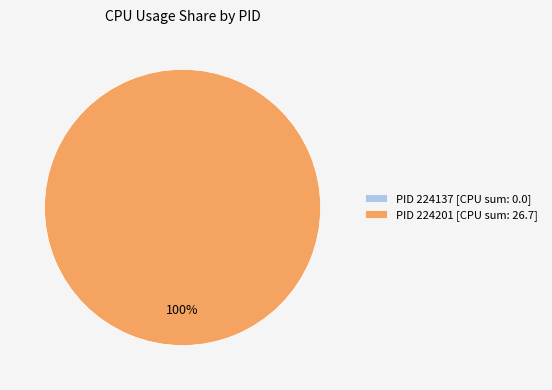

Is there a majority slice in this chart?

Yes